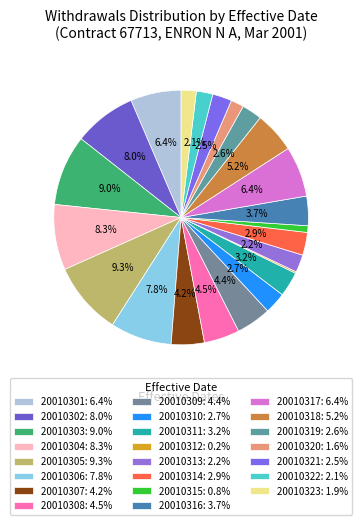

What percentage is NOT represented by 20010312?

99.8%